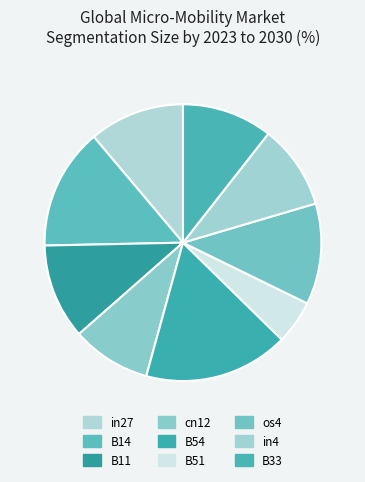

What portion of the pie excludes B11?

88.9%